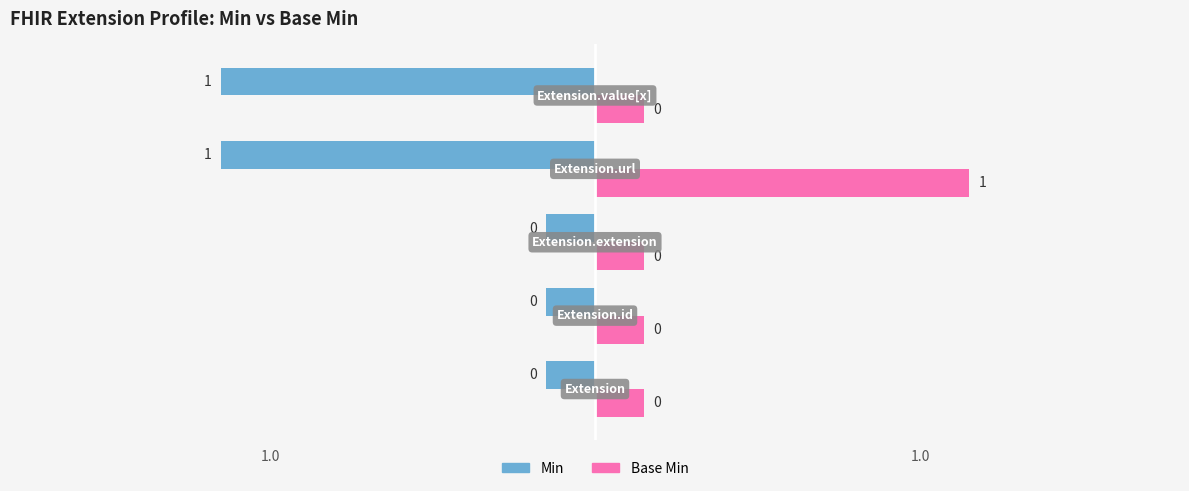

Count the Base Min values in the range 0 to 1.

5